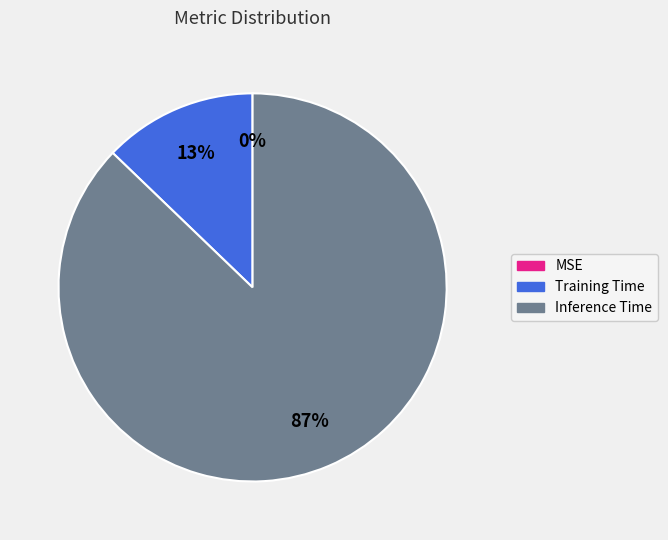

What percentage is the Training Time slice, to the nearest percent?

13%